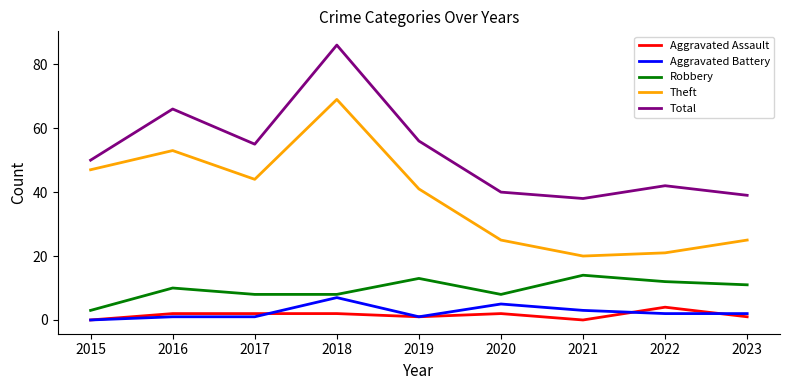

At which category is the sum across all series the highest?

2018